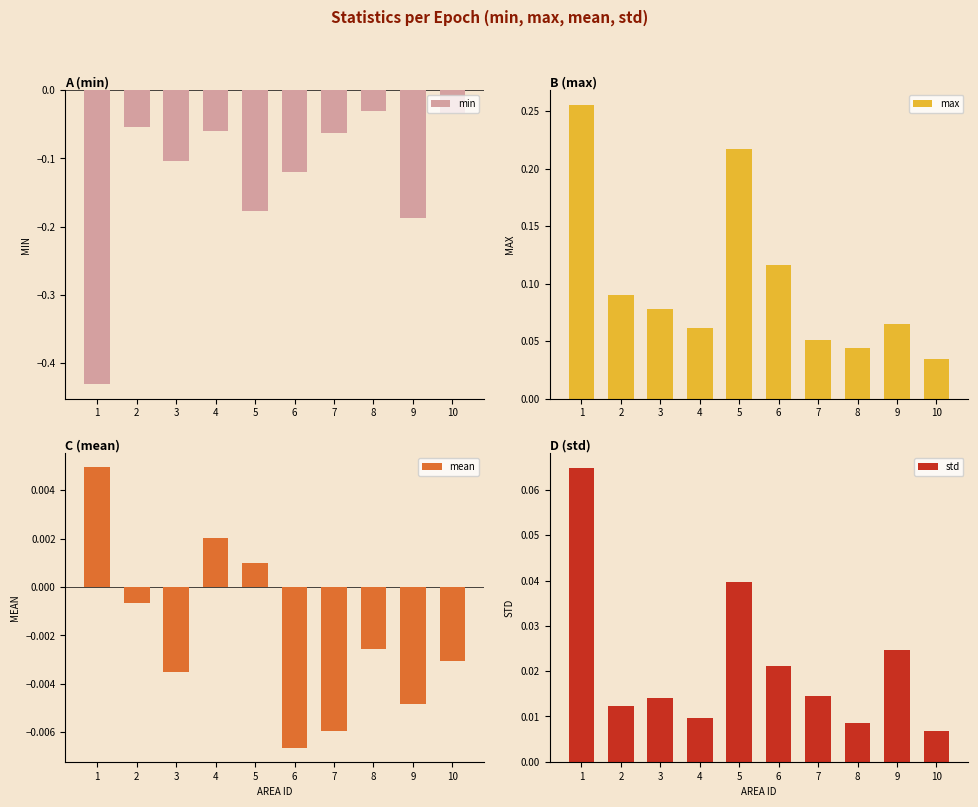

Which category has the lowest value in the std series?

10